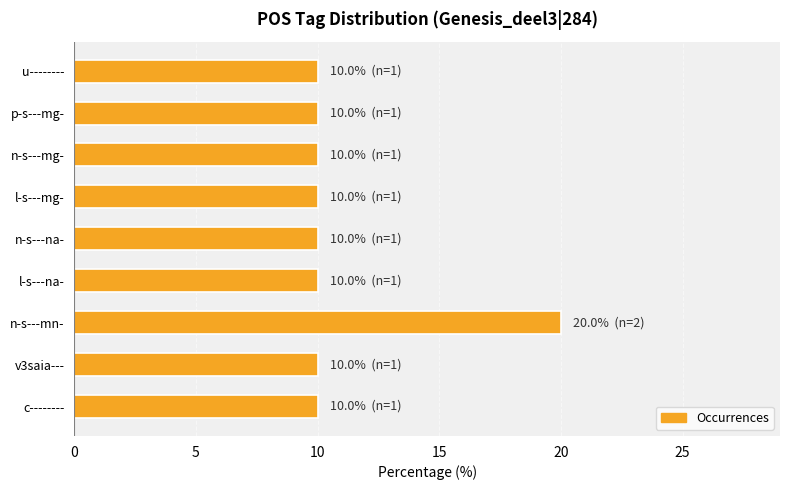

What is the difference between the maximum and minimum values?

10